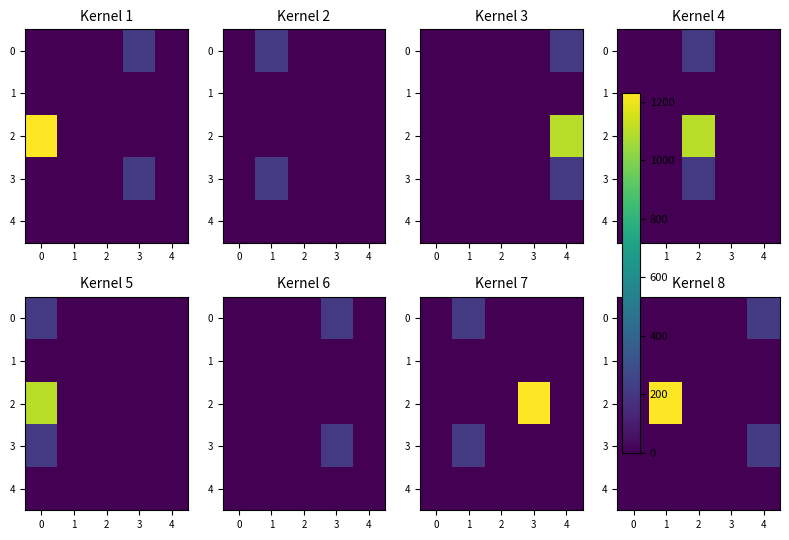

How many values in the 2 series exceed 0?

1